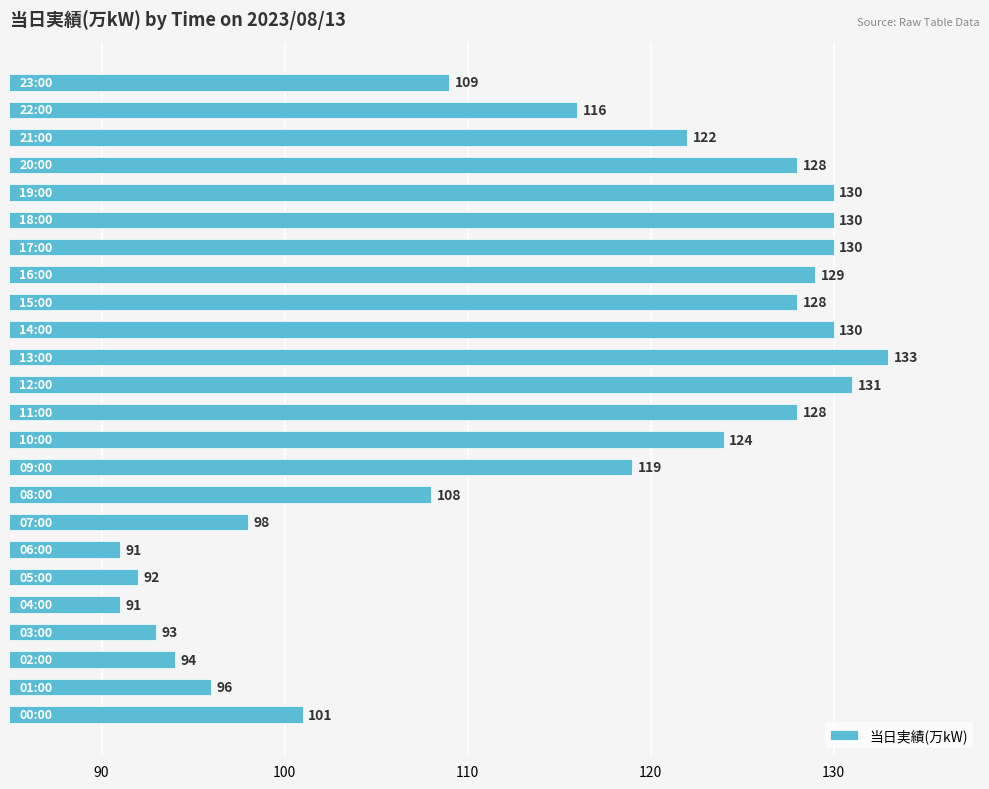

What is the maximum value shown in the chart?

133